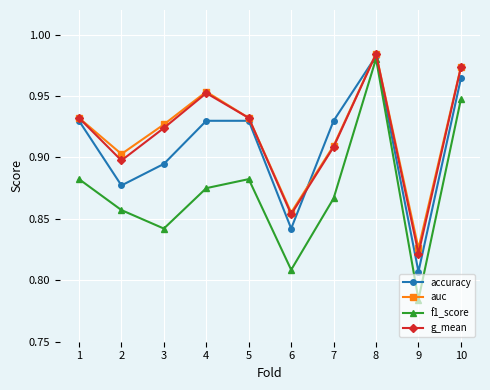

What is the sum of the g_mean values at 7 and 10?

1.9